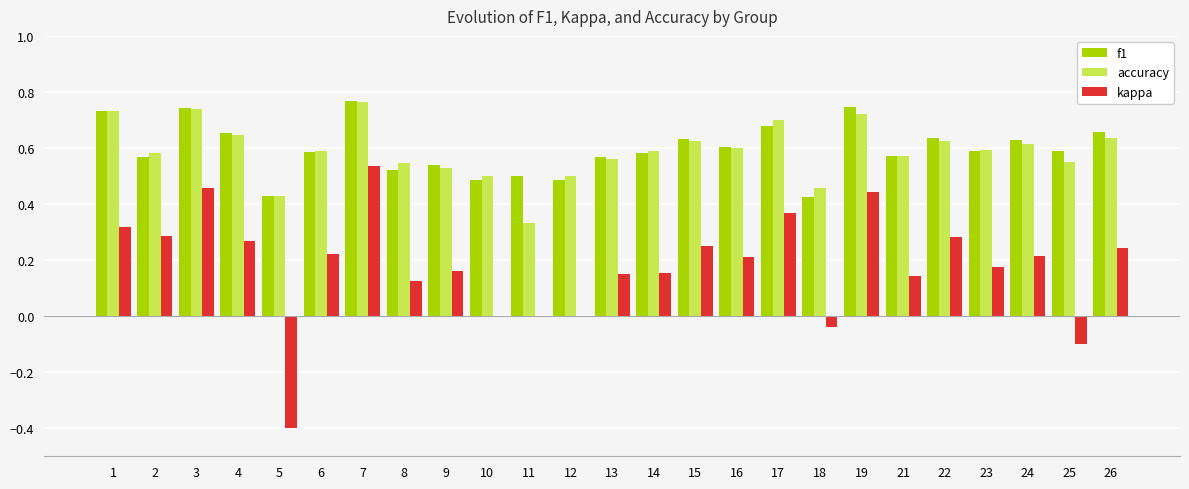

What is the sum of all f1 values?

14.9